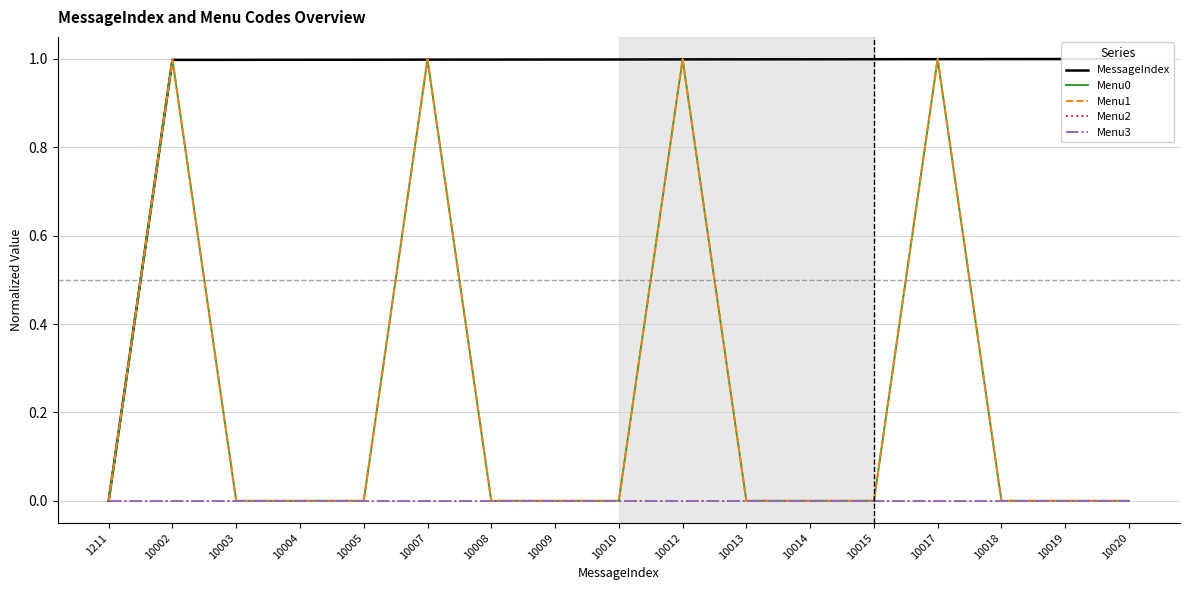

What is the total value across all series at 10002?

3.0